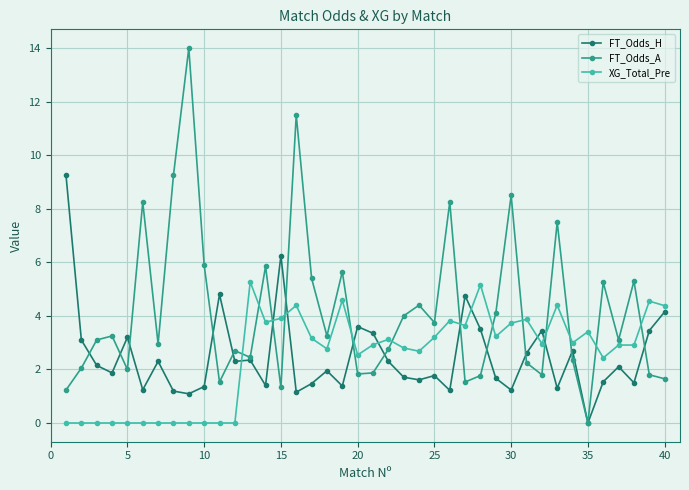

How many series are shown in this chart?

3